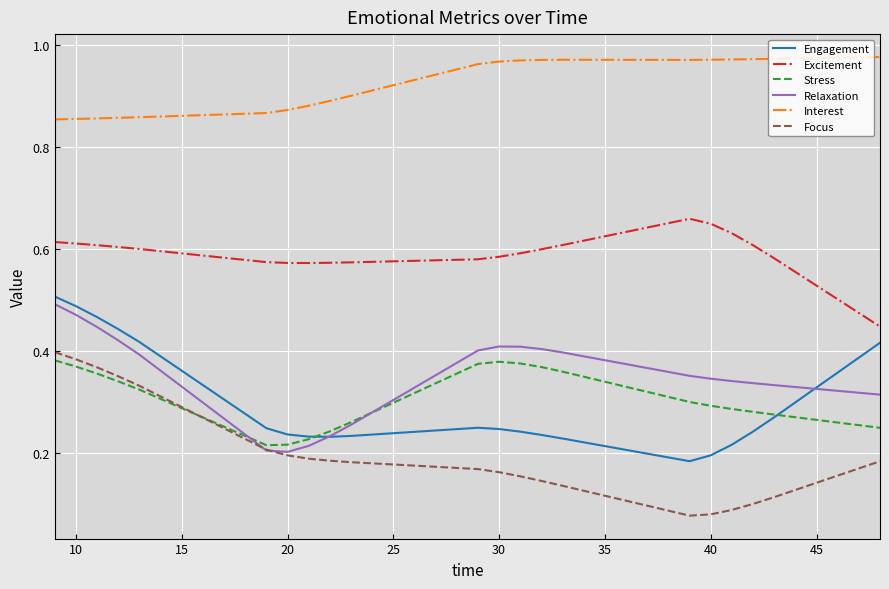

True or false: Excitement and Stress intersect in this chart.

False